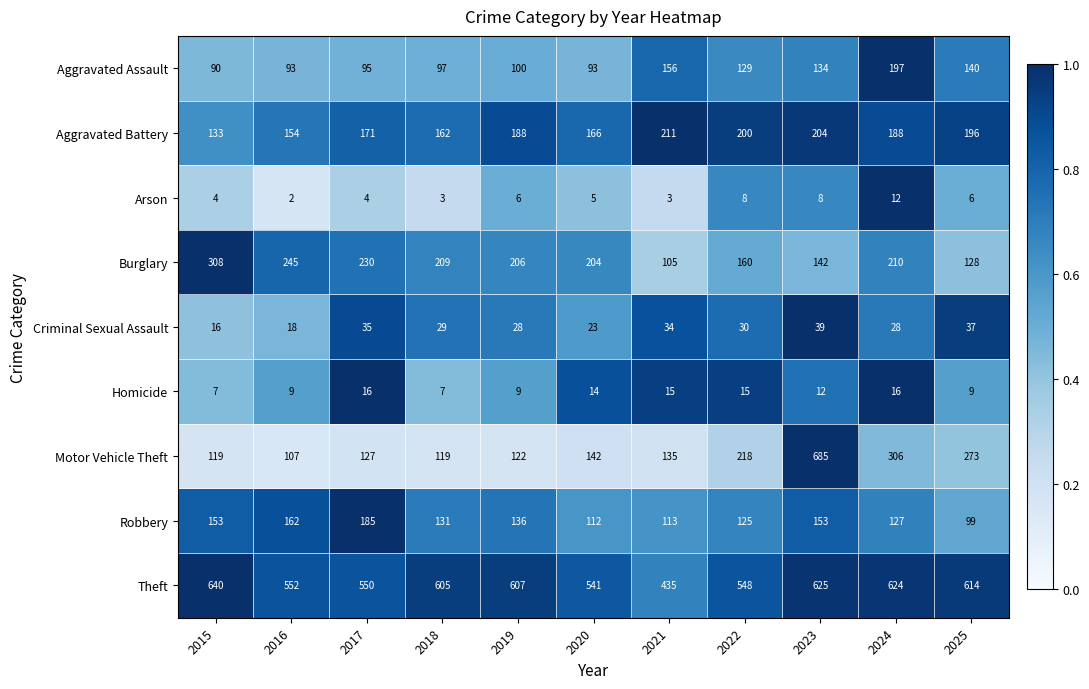

Which series has the largest total across all categories?

Theft